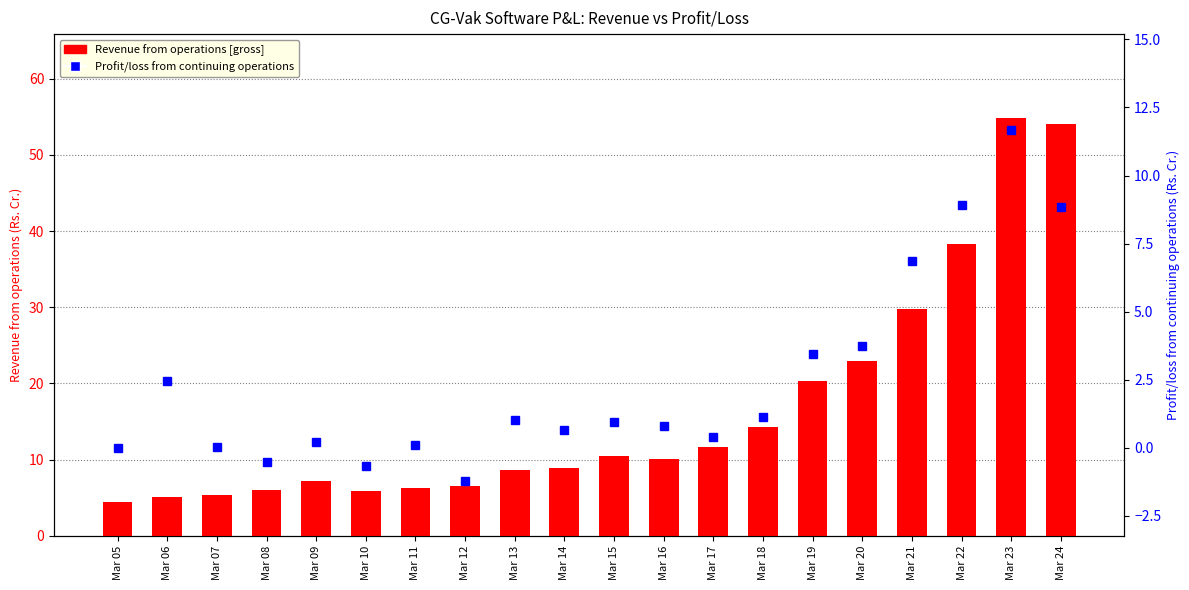

How many data points in Profit/loss from continuing operations are above 0?

16